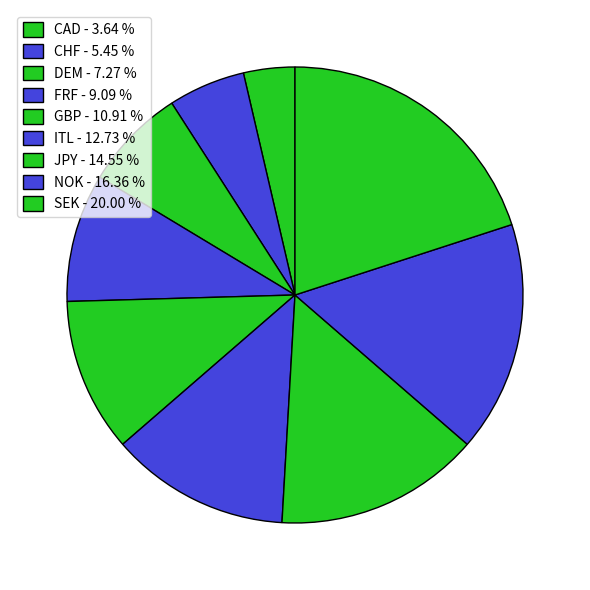

Is the sum of FRF and SEK greater than half?

No